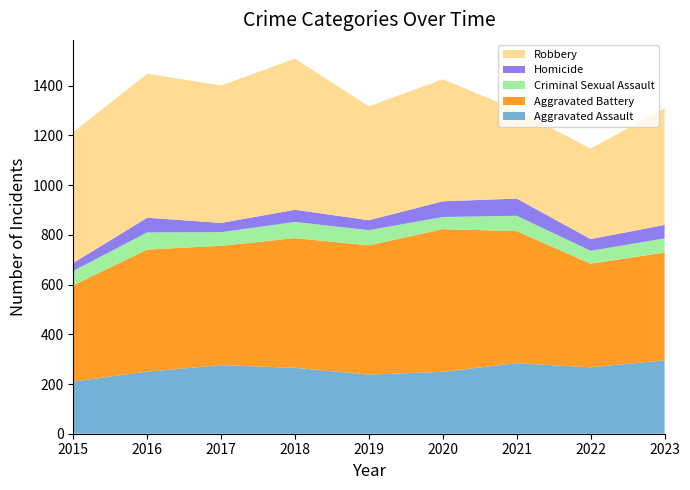

Reading right to left, list all the values displayed in this chart.

Aggravated Assault: 295	267	284	249	238	265	276	250	210
Aggravated Battery: 434	417	531	574	520	522	480	491	387
Criminal Sexual Assault: 57	52	62	49	61	65	55	69	58
Homicide: 54	47	69	63	40	49	37	59	32
Robbery: 470	364	356	491	458	608	553	579	527